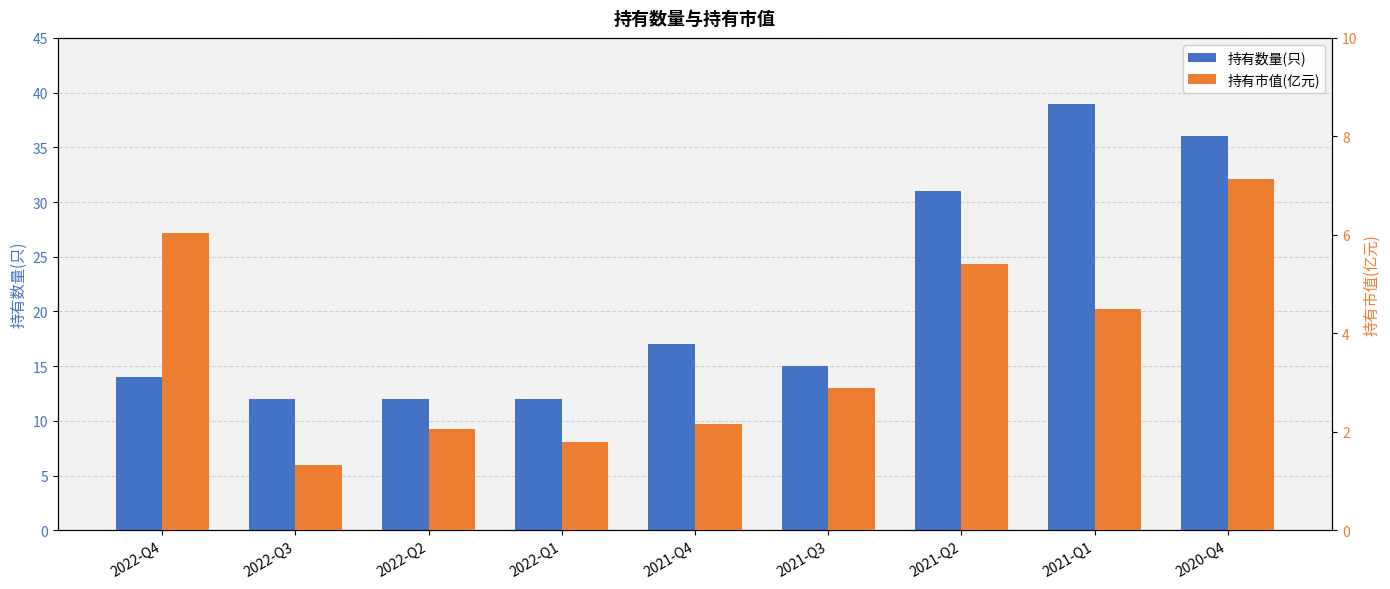

Reading left to right, what are all the values shown in this chart?

持有数量(只): 14.0	12.0	12.0	12.0	17.0	15.0	31.0	39.0	36.0
持有市值(亿元): 6.0	1.3	2.0	1.8	2.1	2.9	5.4	4.5	7.1